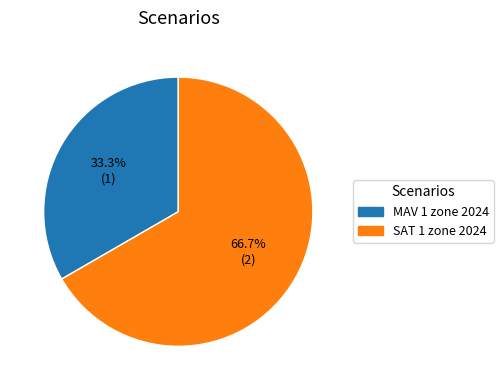

What is the ratio of the value at SAT 1 zone 2024 to the value at MAV 1 zone 2024?

2.0